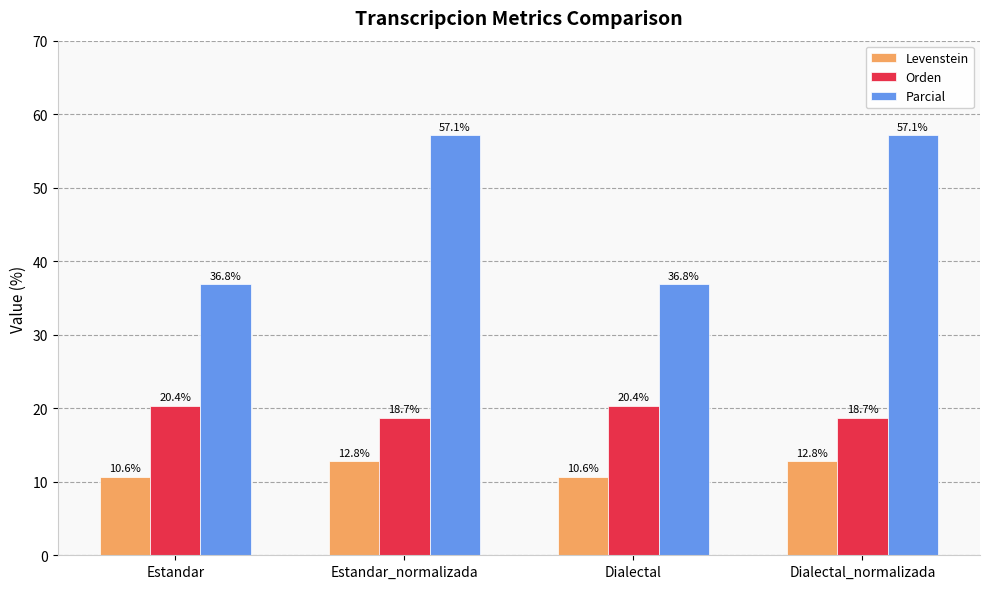

What is the value of the Levenstein bar at the 3rd from the left?

10.6